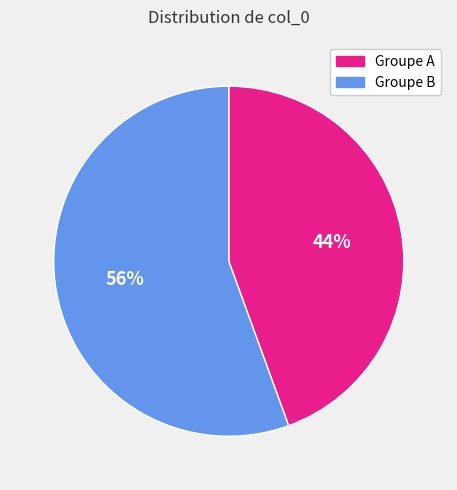

To the nearest percent, what is the average slice percentage?

50%